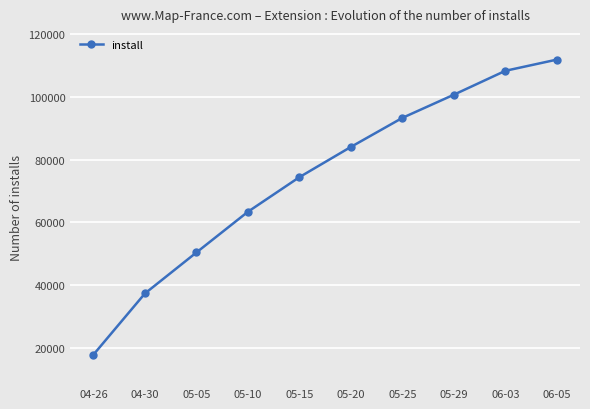

What is the difference between the maximum and second lowest values?

74549